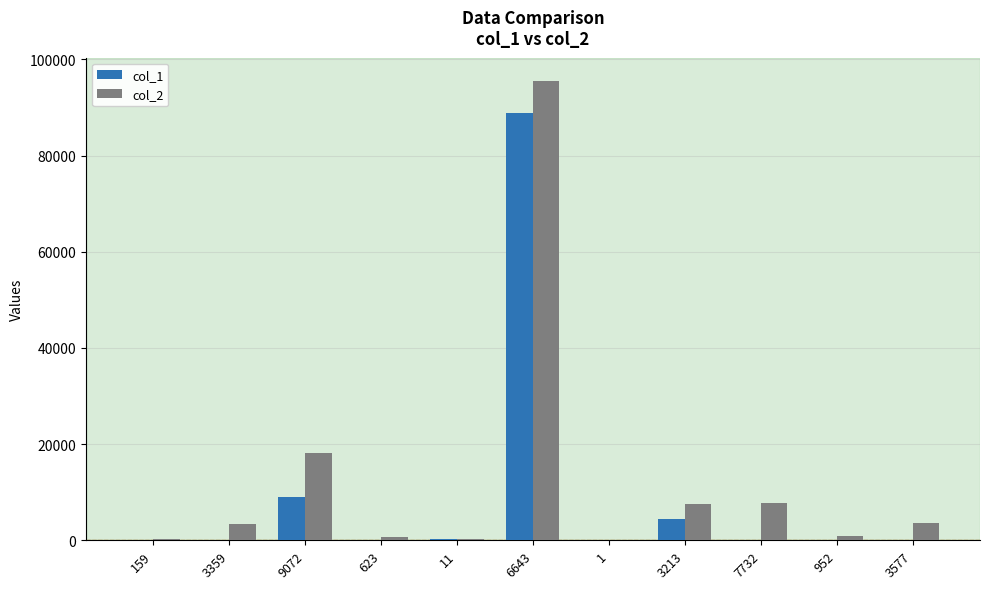

At which category is the sum across all series the highest?

6643